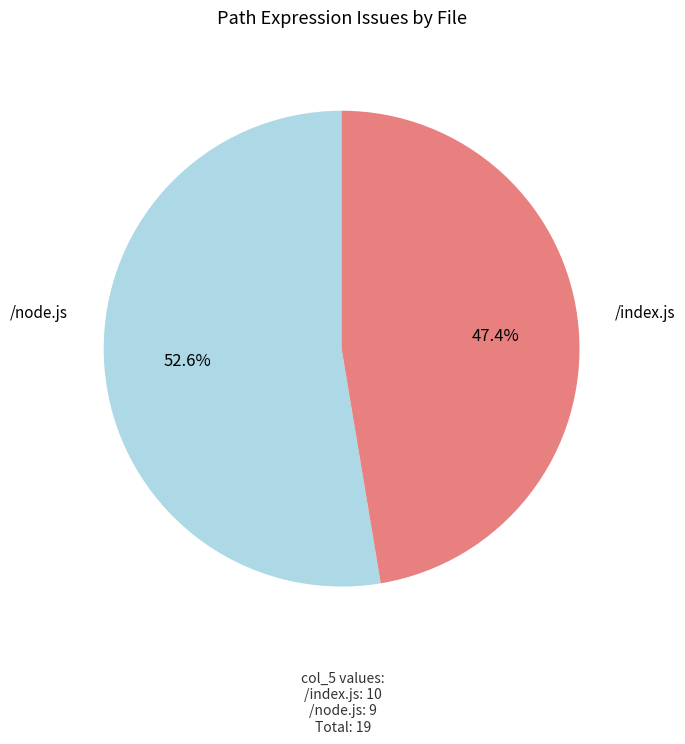

What is the change in value from /index.js to /node.js?

-1